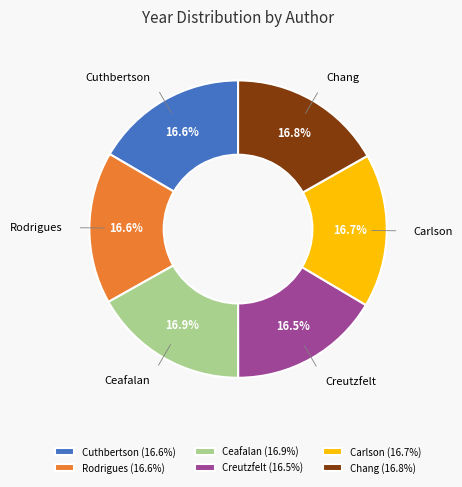

True or false: Carlson accounts for 5% of the total.

False